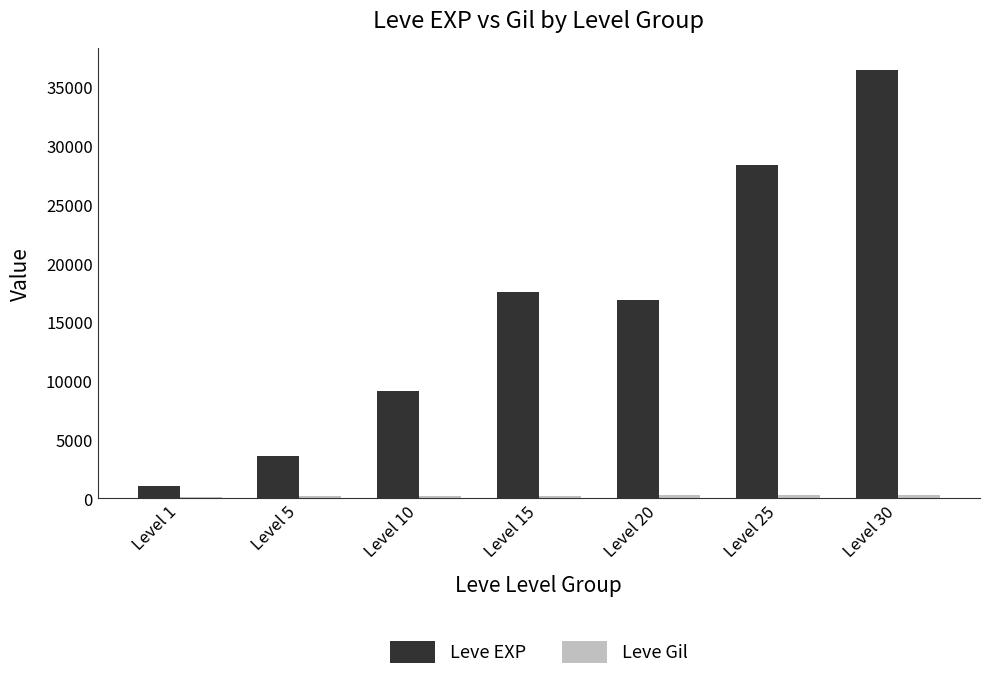

Which series has the largest total across all categories?

Leve EXP